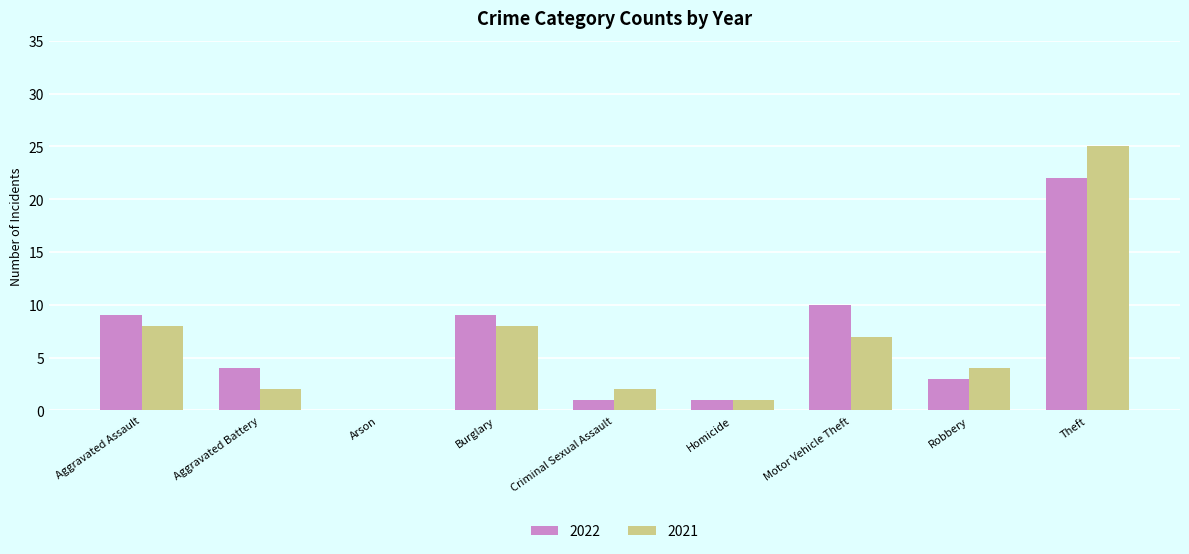

At which label does 2022 first exceed 4?

Aggravated Assault